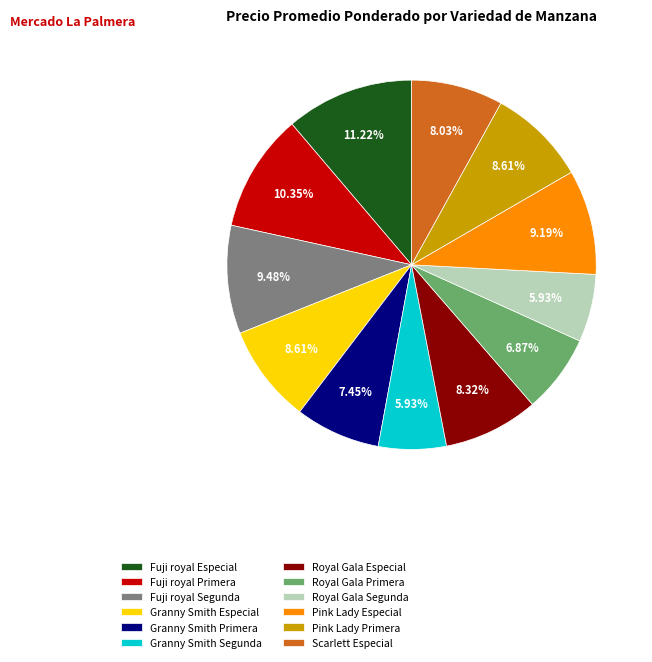

Does Scarlett Especial represent more than half of the total?

No